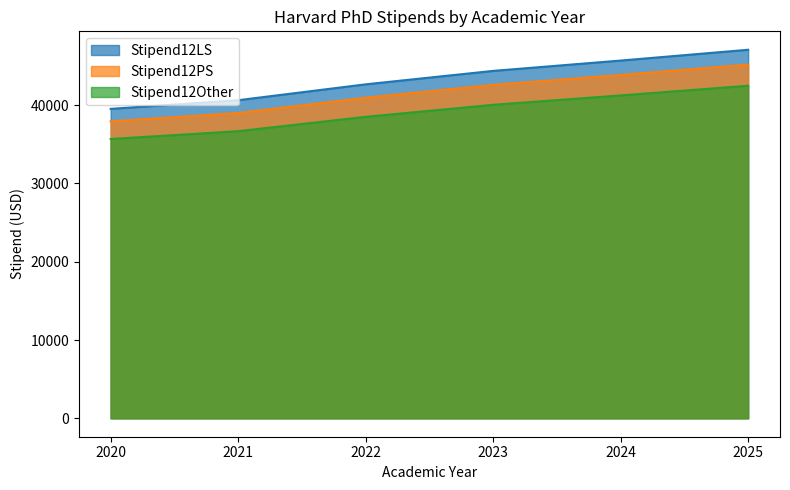

What is the spread (max minus min) of values at 2020?

3852